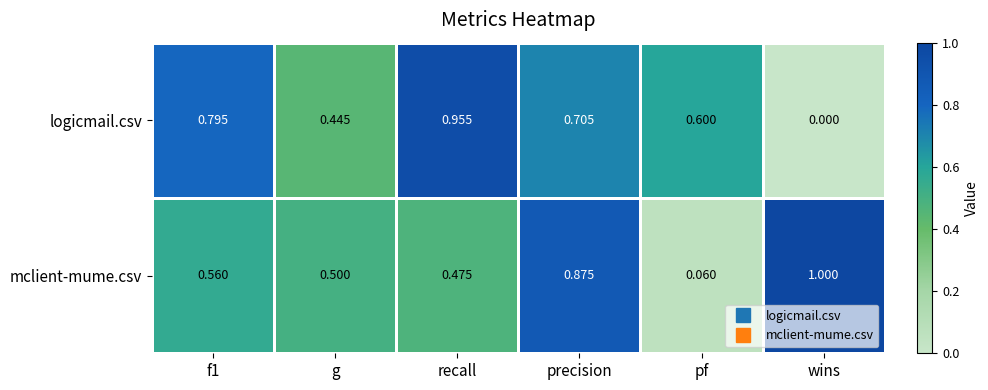

At f1, list the series in order from smallest to largest.

mclient-mume.csv, logicmail.csv